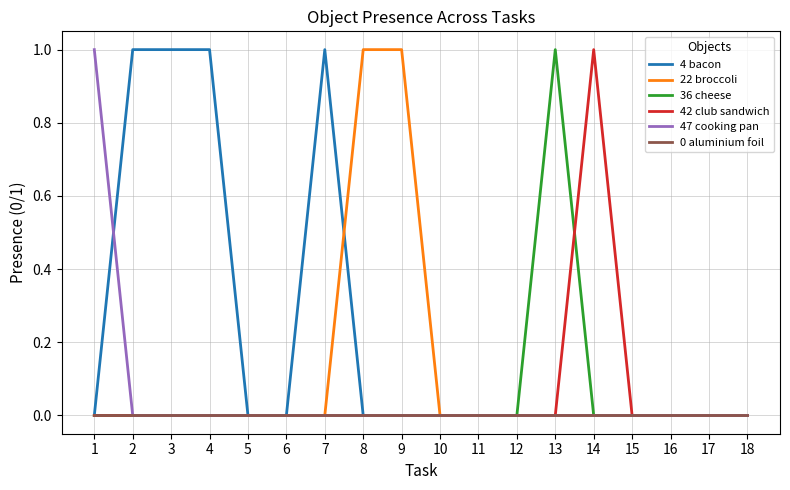

True or false: 0 aluminium foil has a value of 0 at 4.

True